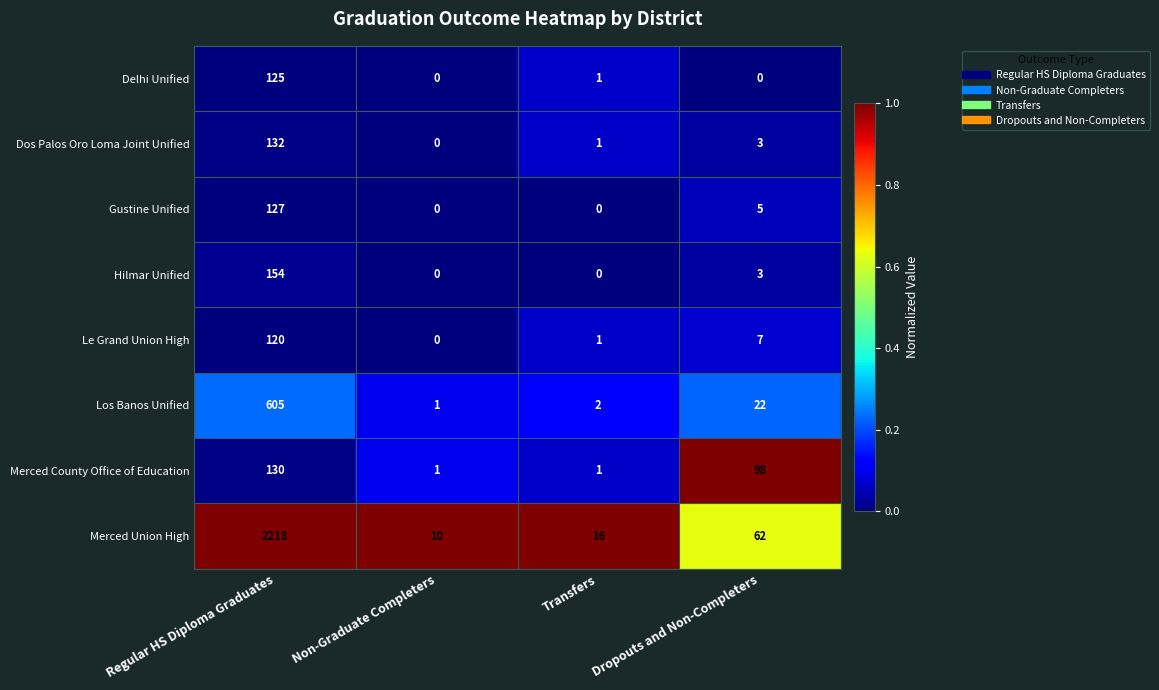

The value of Merced Union High at Regular HS Diploma Graduates is 1140. True or false?

False